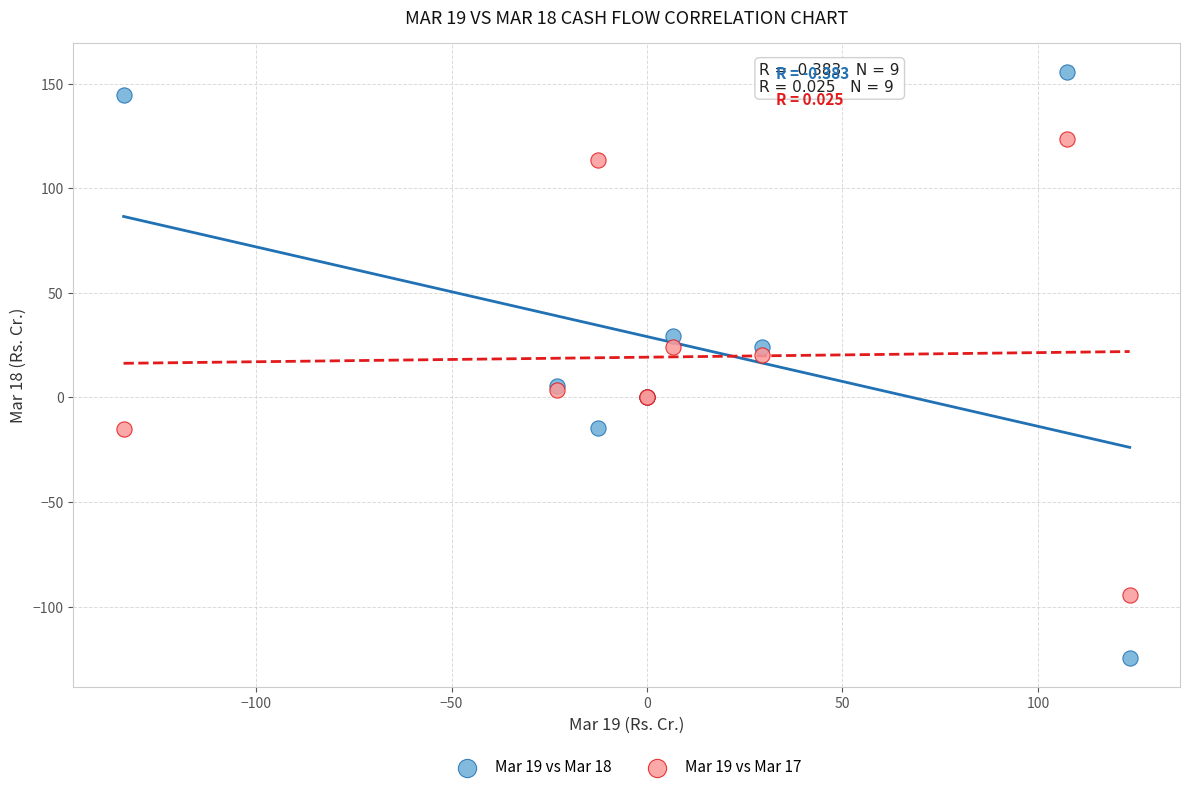

Which series contains the highest Y value?

Mar 19 vs Mar 18